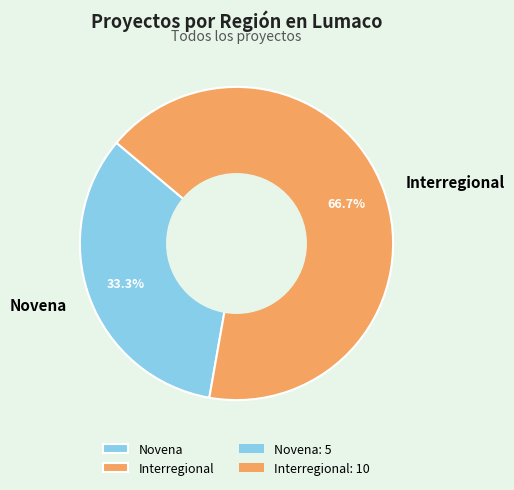

Approximately how many times larger is the value at Interregional compared to Novena?

2.0